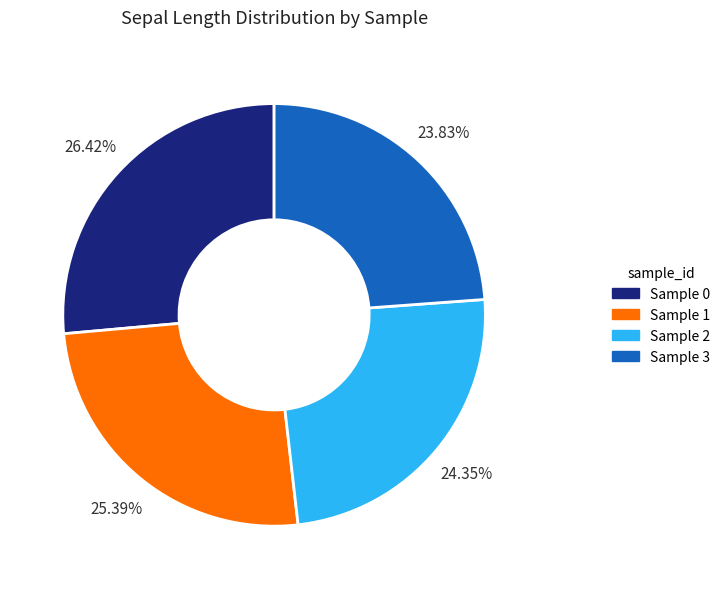

Is there any slice that represents more than half of the pie?

No